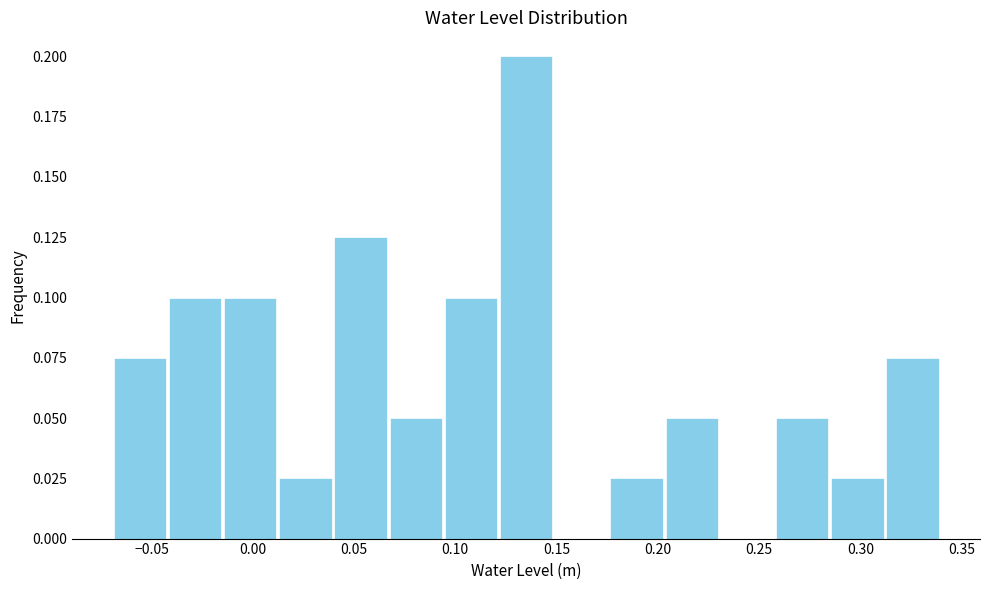

What is the height of the bar covering 0.285 to 0.310 on the x-axis? Neither the bar edges nor the heights are printed on the chart, so give them approximately, as read against the axes.

0.025